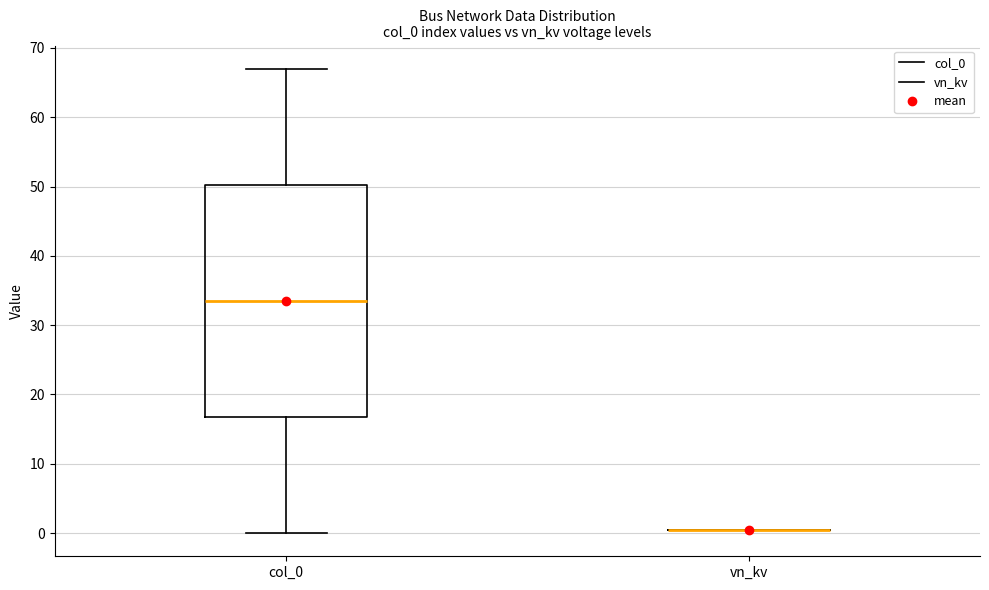

Reading left to right, read every box against the y-axis: the position of its median line, the range the box covers, and the ends of its whiskers. The values are not printed on the chart, so give them approximately, as read against the axis.

col_0: median 34, box 17 to 50, whiskers 0 to 67
vn_kv: box collapsed to a line at 0, whiskers 0 to 0